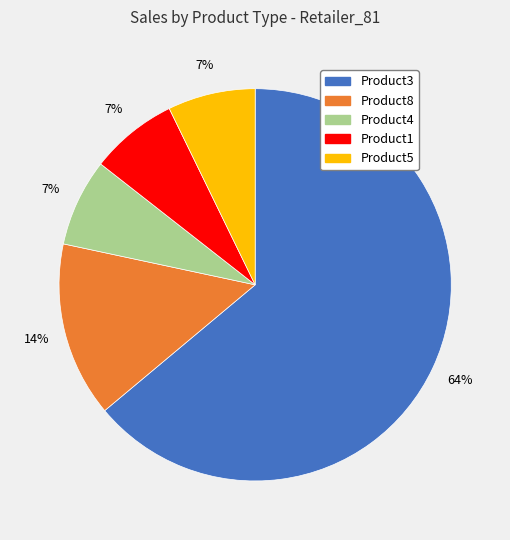

Is it true that Product8 is 23% of the pie?

False